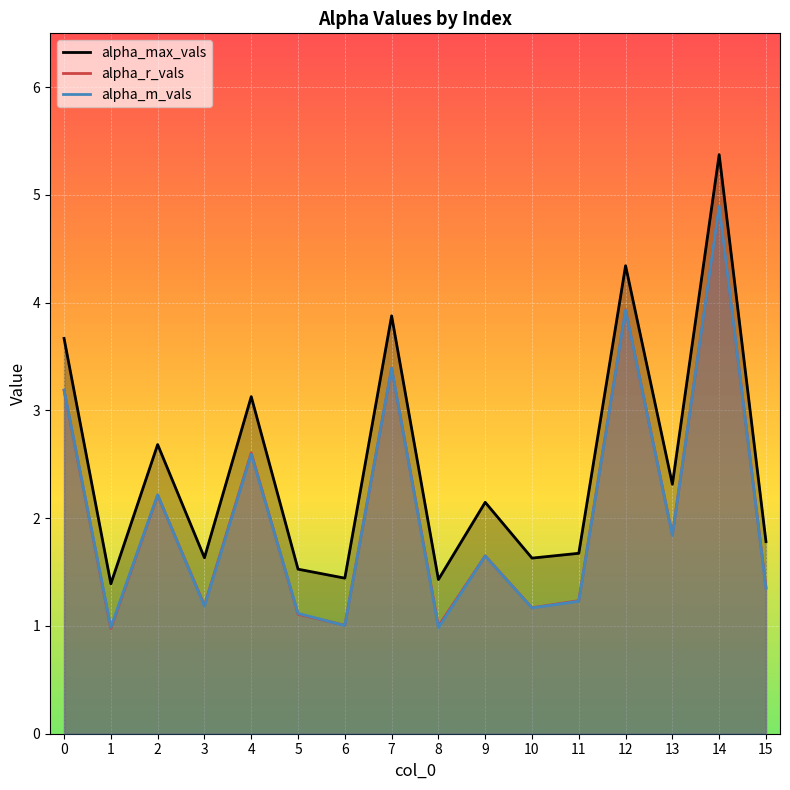

How many lines are shown in the chart?

3